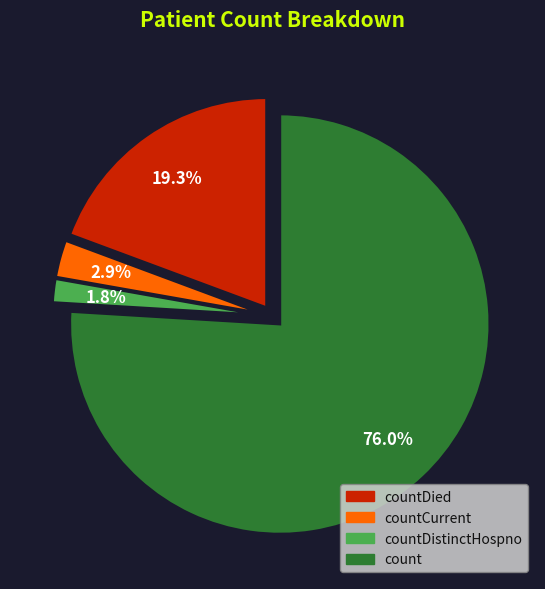

Is there any slice that represents more than half of the pie?

Yes